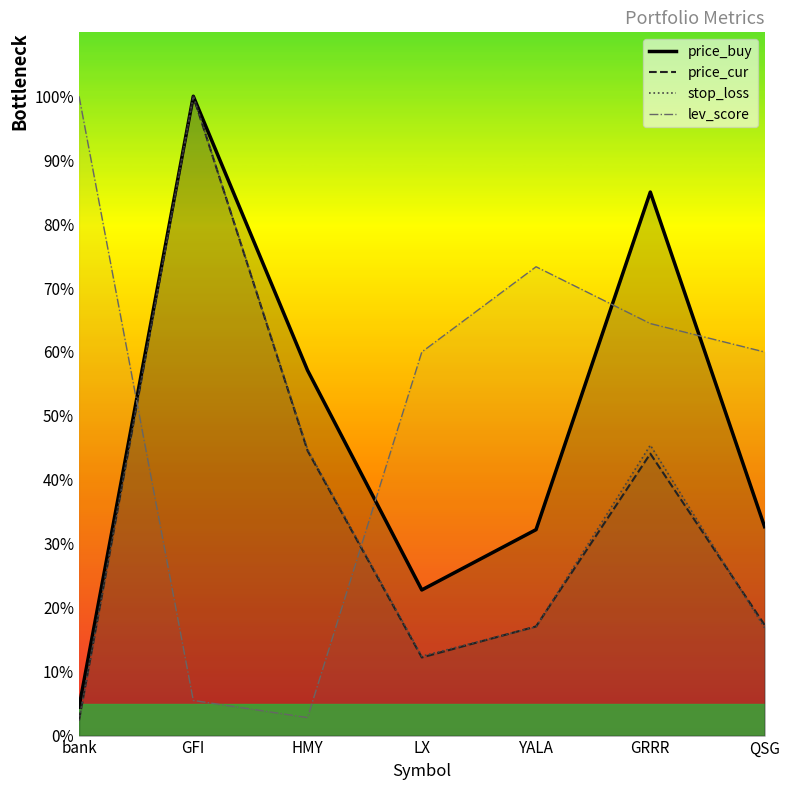

What is the lowest value of the price_cur series?

2.4